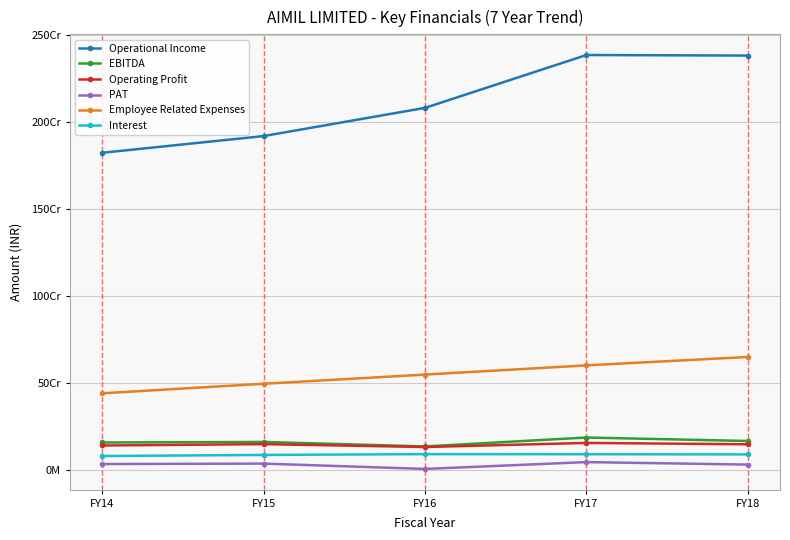

What are all the series names shown in the legend?

Operational Income, EBITDA, Operating Profit, PAT, Employee Related Expenses, Interest